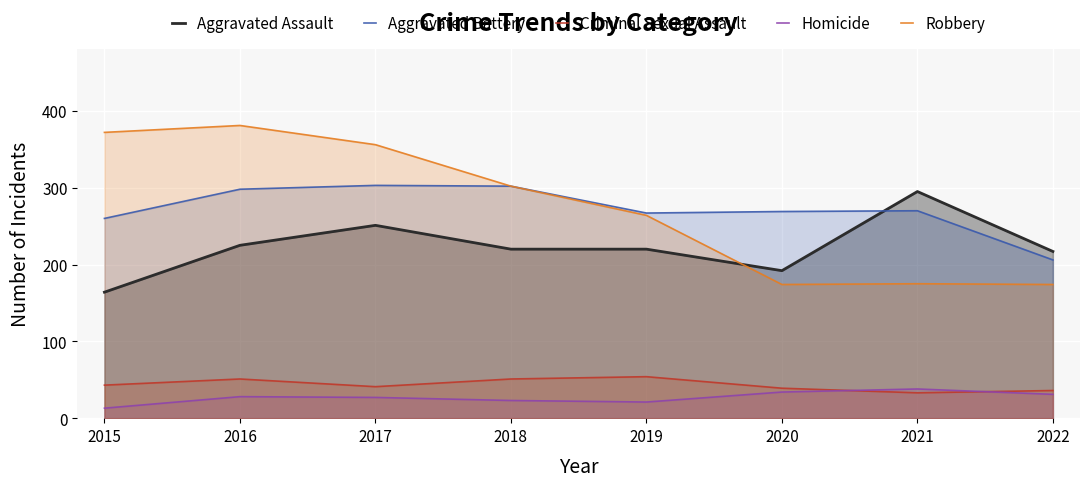

Does the chart display data point markers on the line(s)?

No